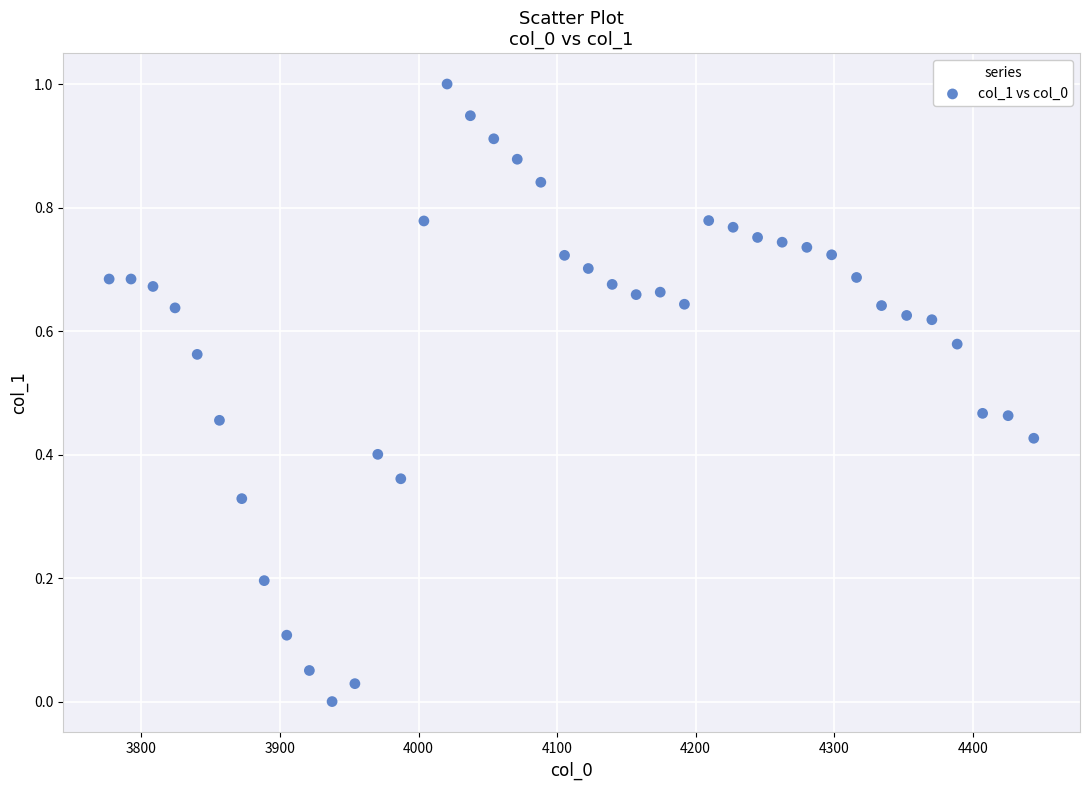

What is the range of X values (max minus min)?

667.4